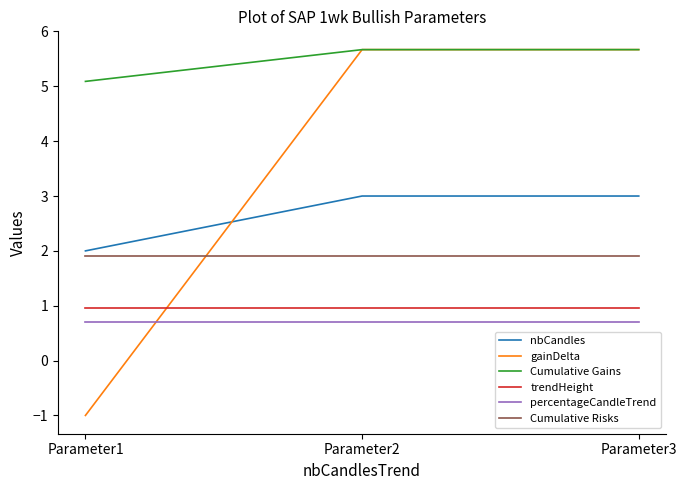

How many lines are shown in the chart?

6